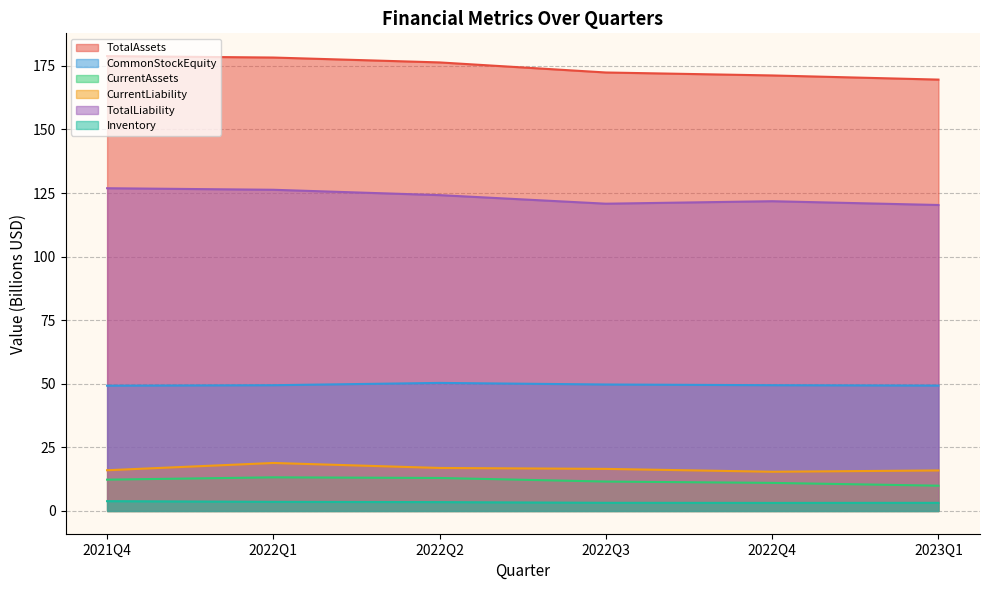

List the labels in order of CurrentLiability value, smallest first.

2022Q4, 2023Q1, 2021Q4, 2022Q3, 2022Q2, 2022Q1